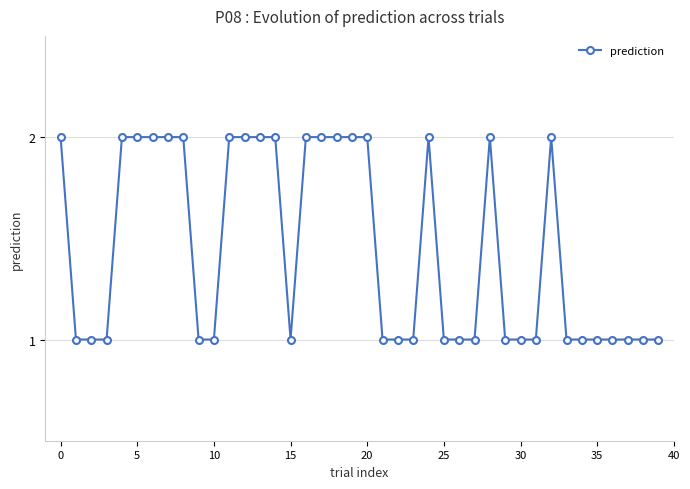

True or false: there are more than 0 points higher than both neighbors.

True